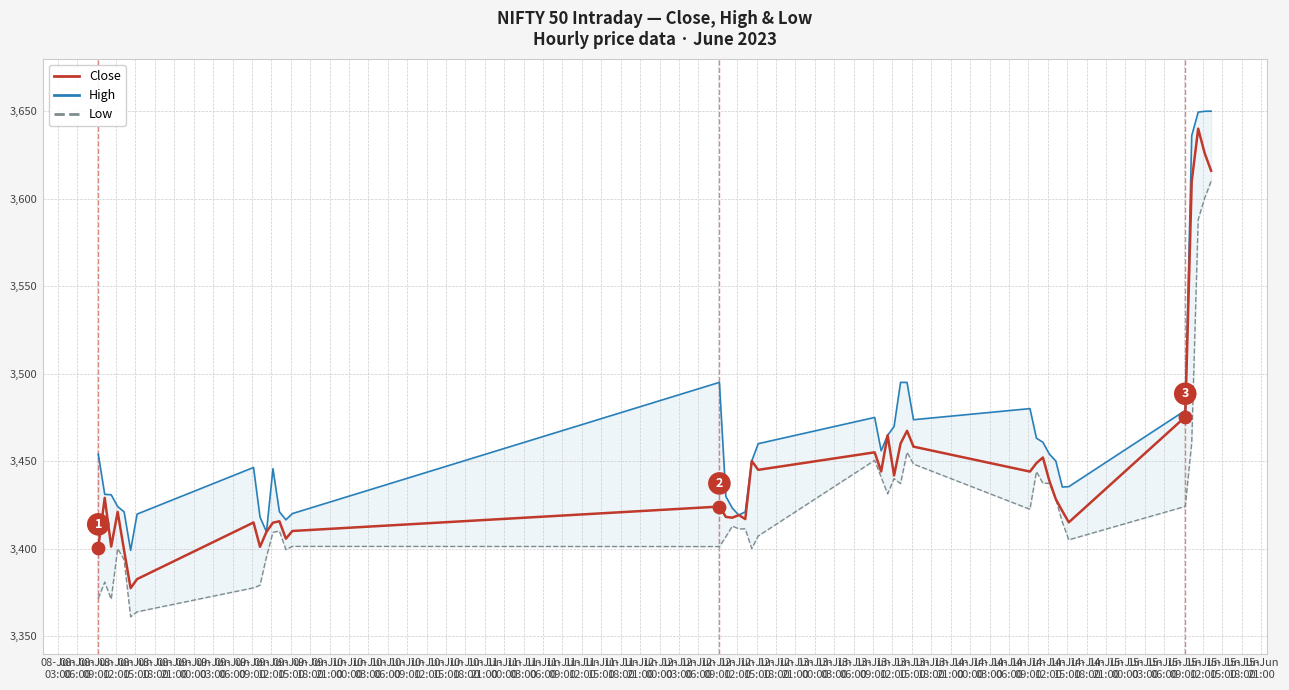

At how many categories does at least one series exceed 3559?

4